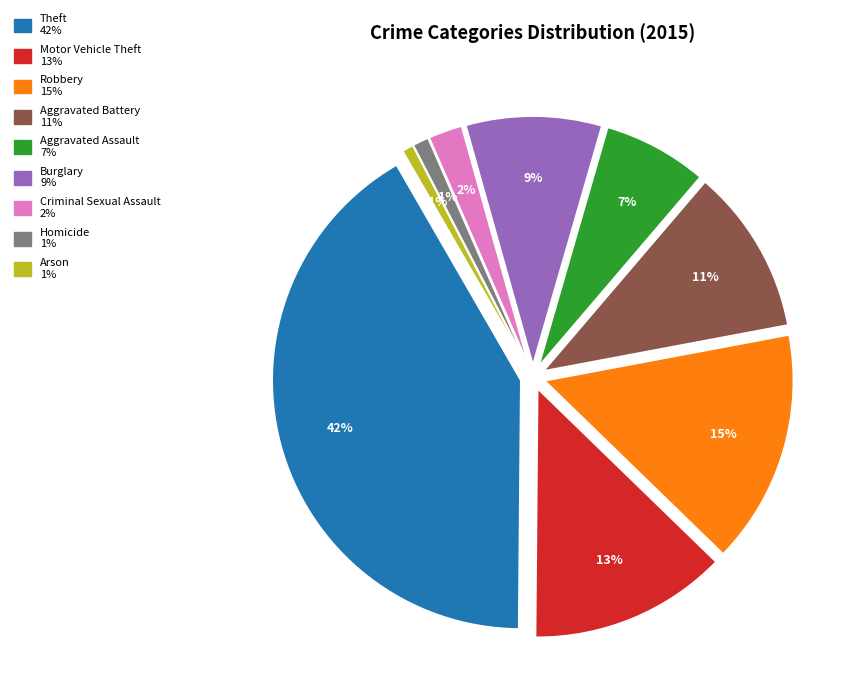

Does any single category account for the majority?

No